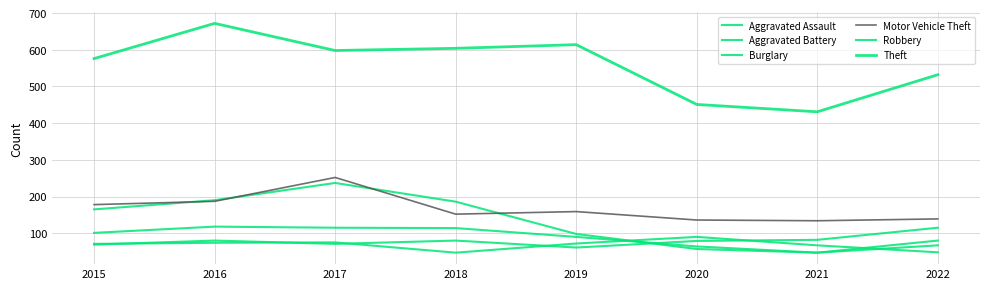

Is this an area chart (filled region under the line)?

No